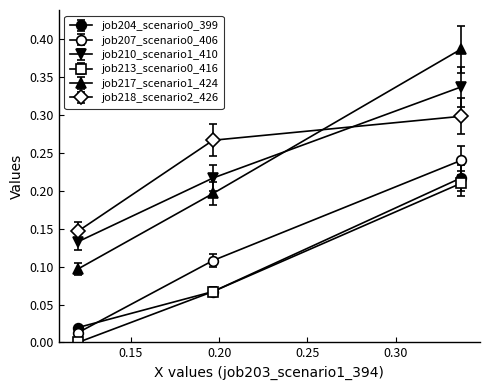

What is the difference between the maximum and minimum values in the job213_scenario0_416 series?

0.2